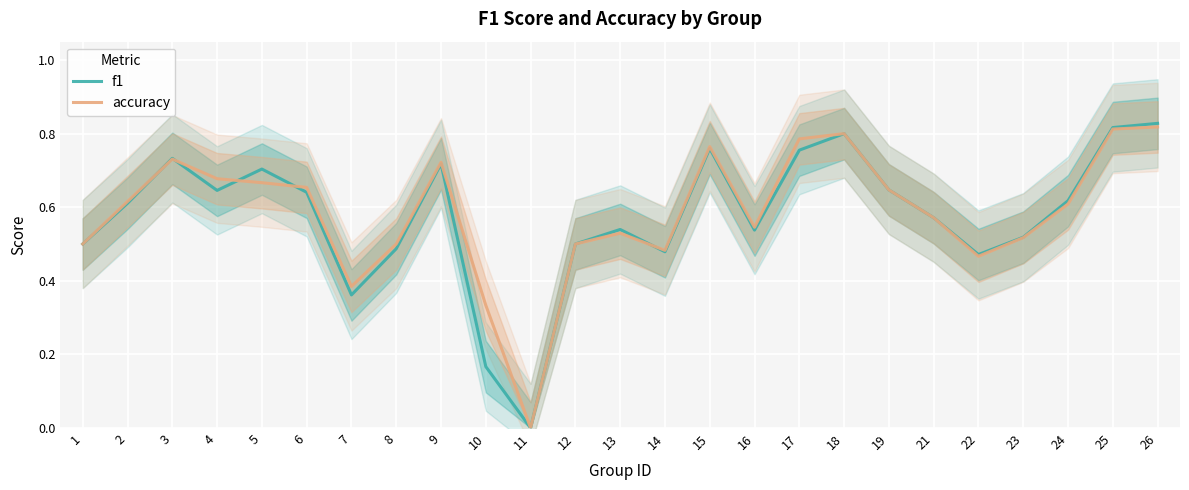

How many values in f1 are above zero?

24